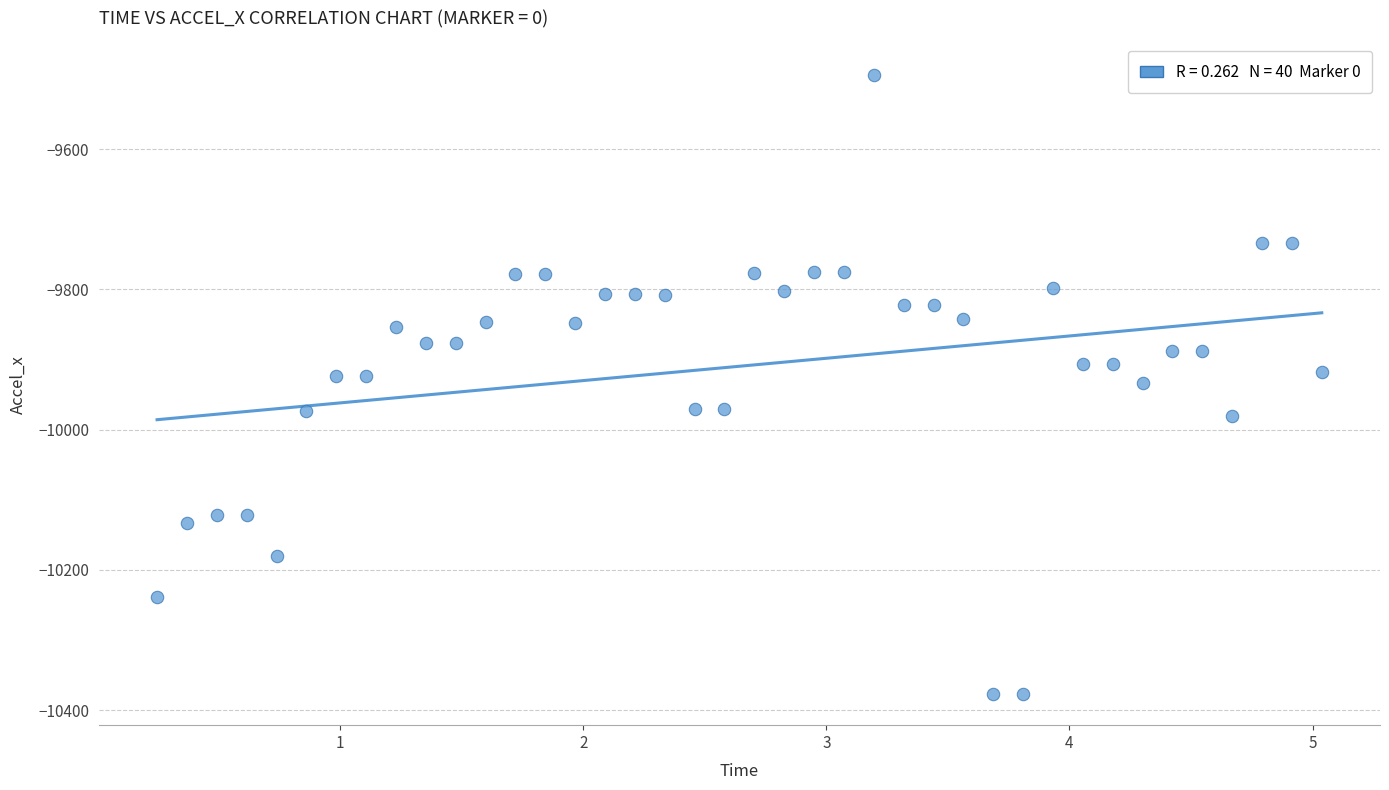

What is the range of Y values (max minus min)?

883